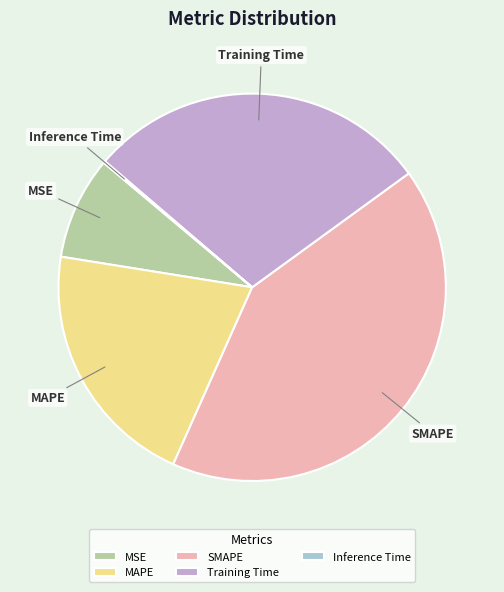

The MSE slice represents 22% of the pie. True or false?

False